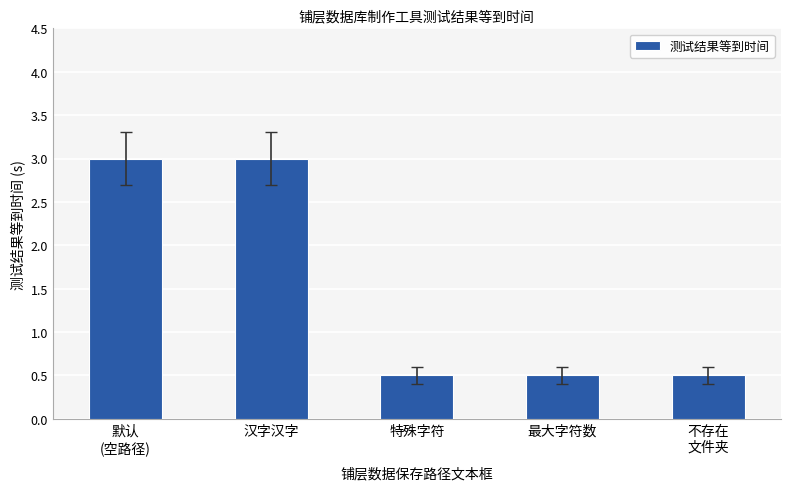

What position from the right is 默认
(空路径)?

5